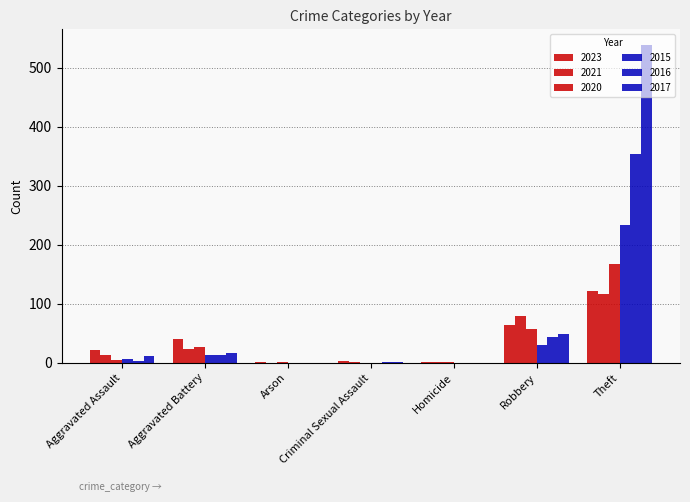

How many groups of bars are there?

7